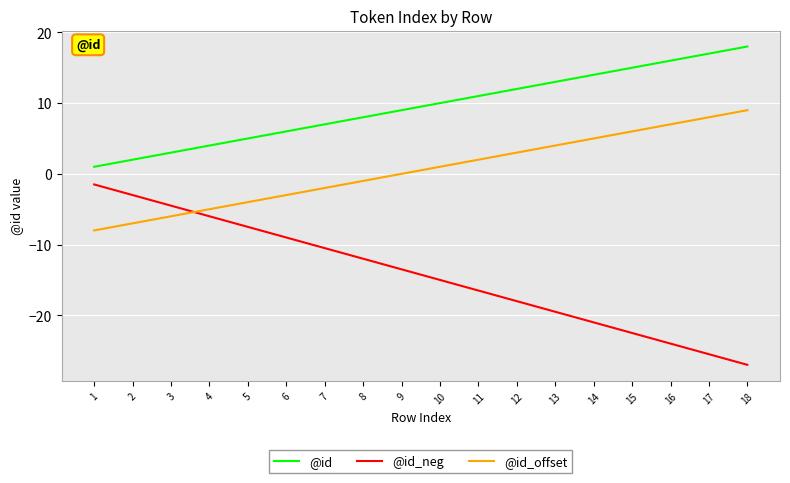

True or false: @id_offset and @id intersect in this chart.

False